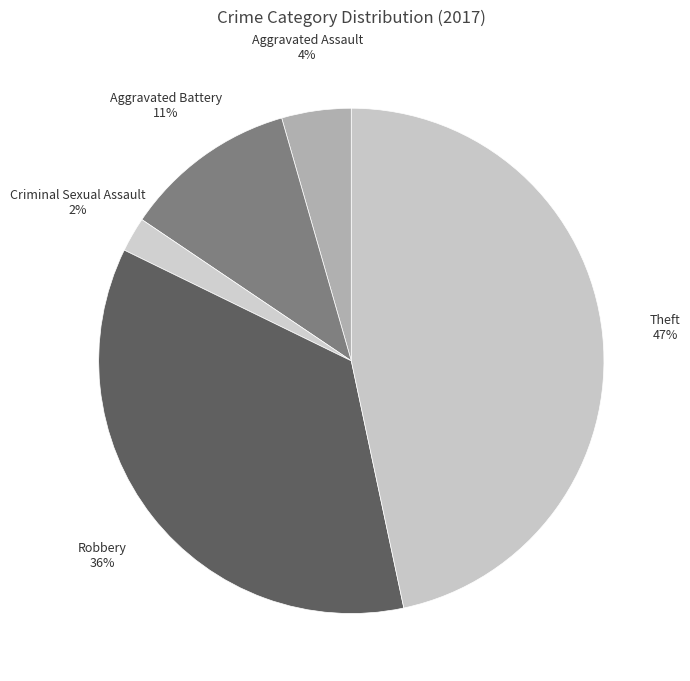

Do Robbery and Aggravated Assault together represent more than half of the pie?

No